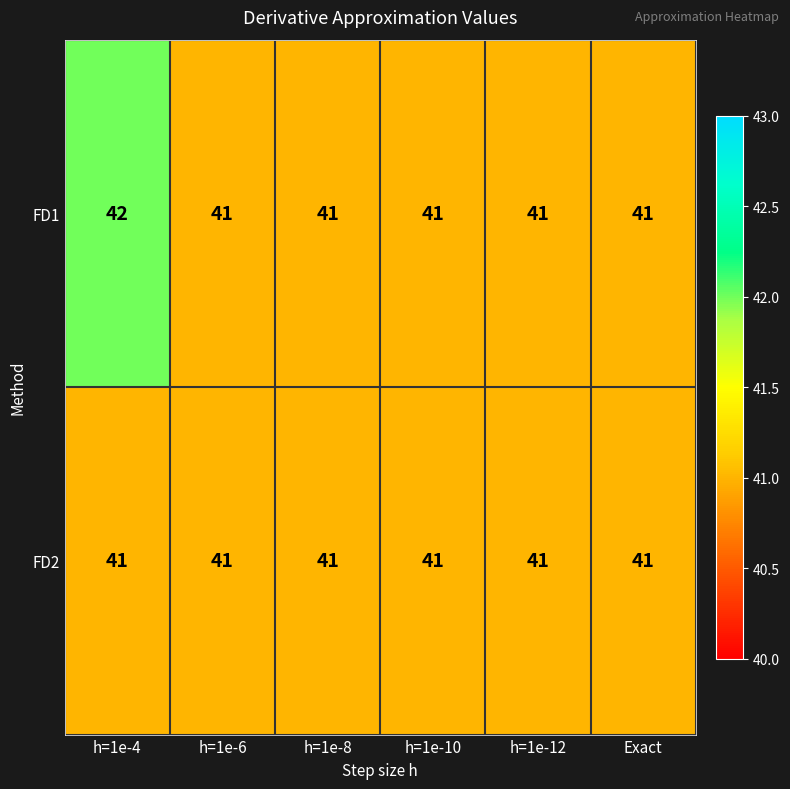

Between h=1e-4 and h=1e-6, which series saw the biggest shift?

FD1